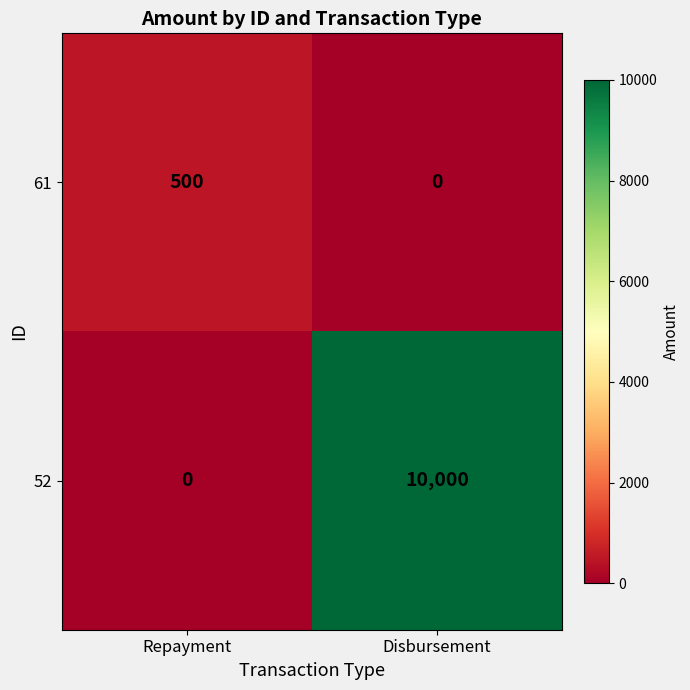

What is the approximate value of 61 at Repayment, to the nearest 10?

500